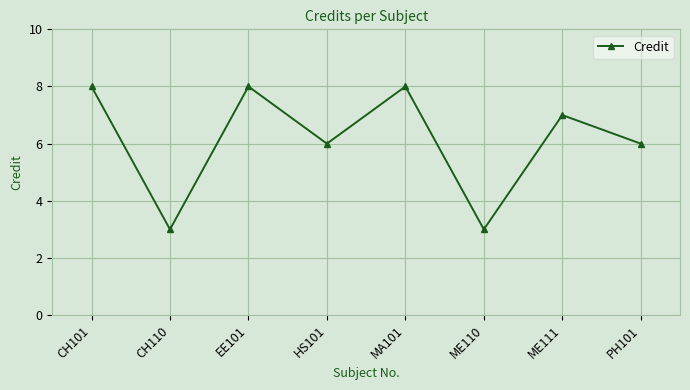

Reading left to right, transcribe all the data shown in this chart.

8	3	8	6	8	3	7	6